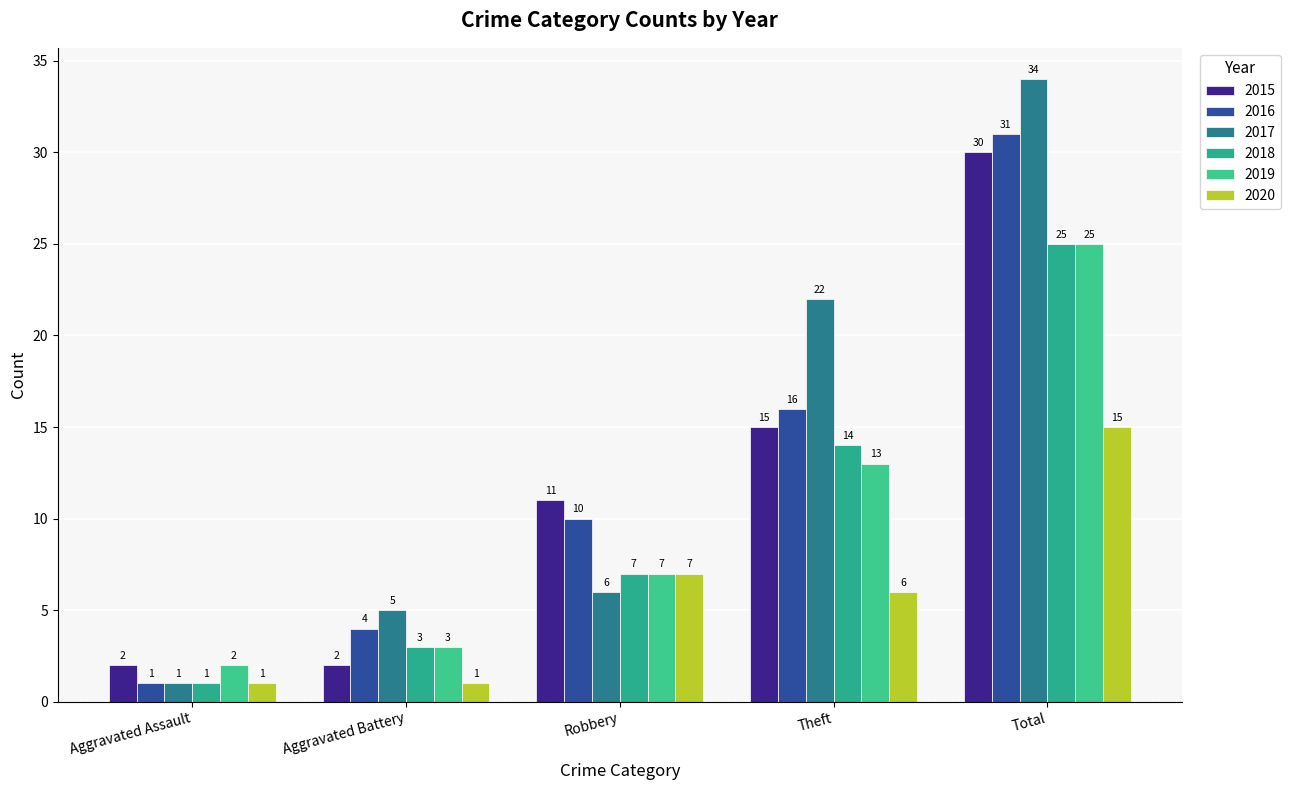

What is the sum of the 2018 values at Theft and Aggravated Assault?

15